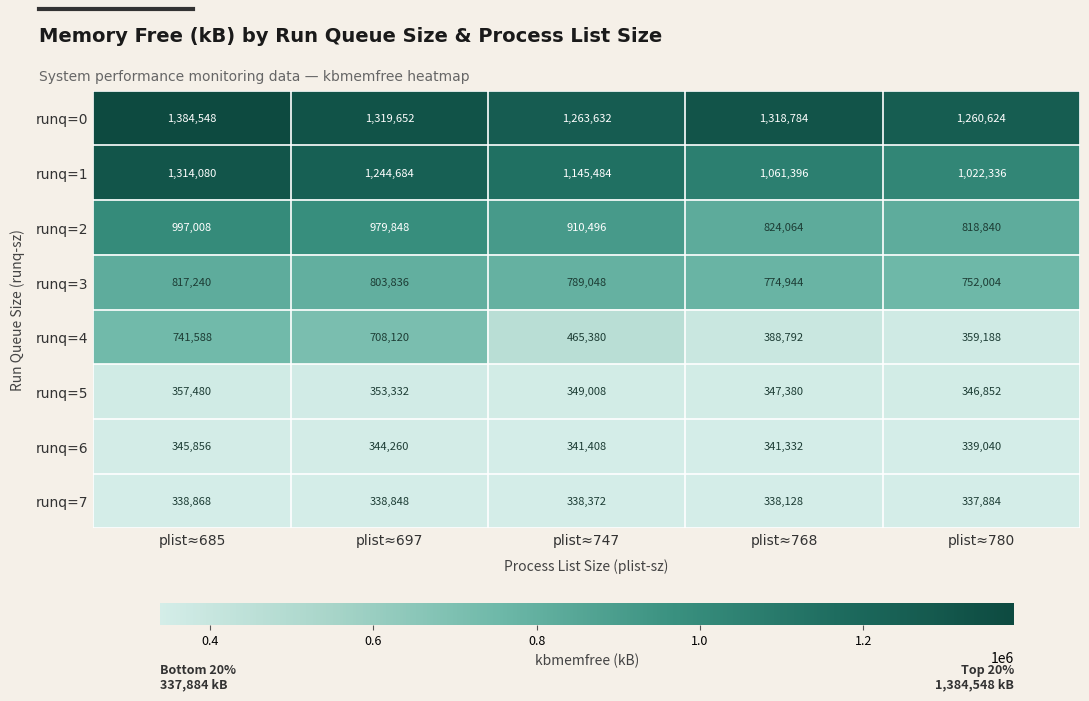

At which category does the chart reach its peak across all series?

plist≈685